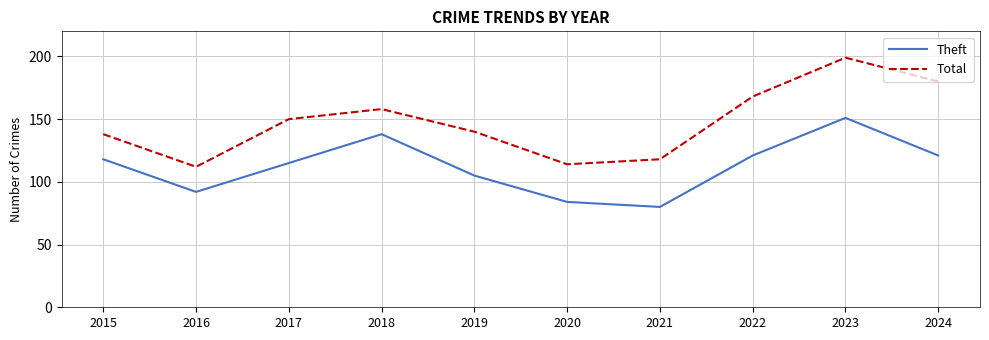

The value of Total at 2023 is 329. True or false?

False